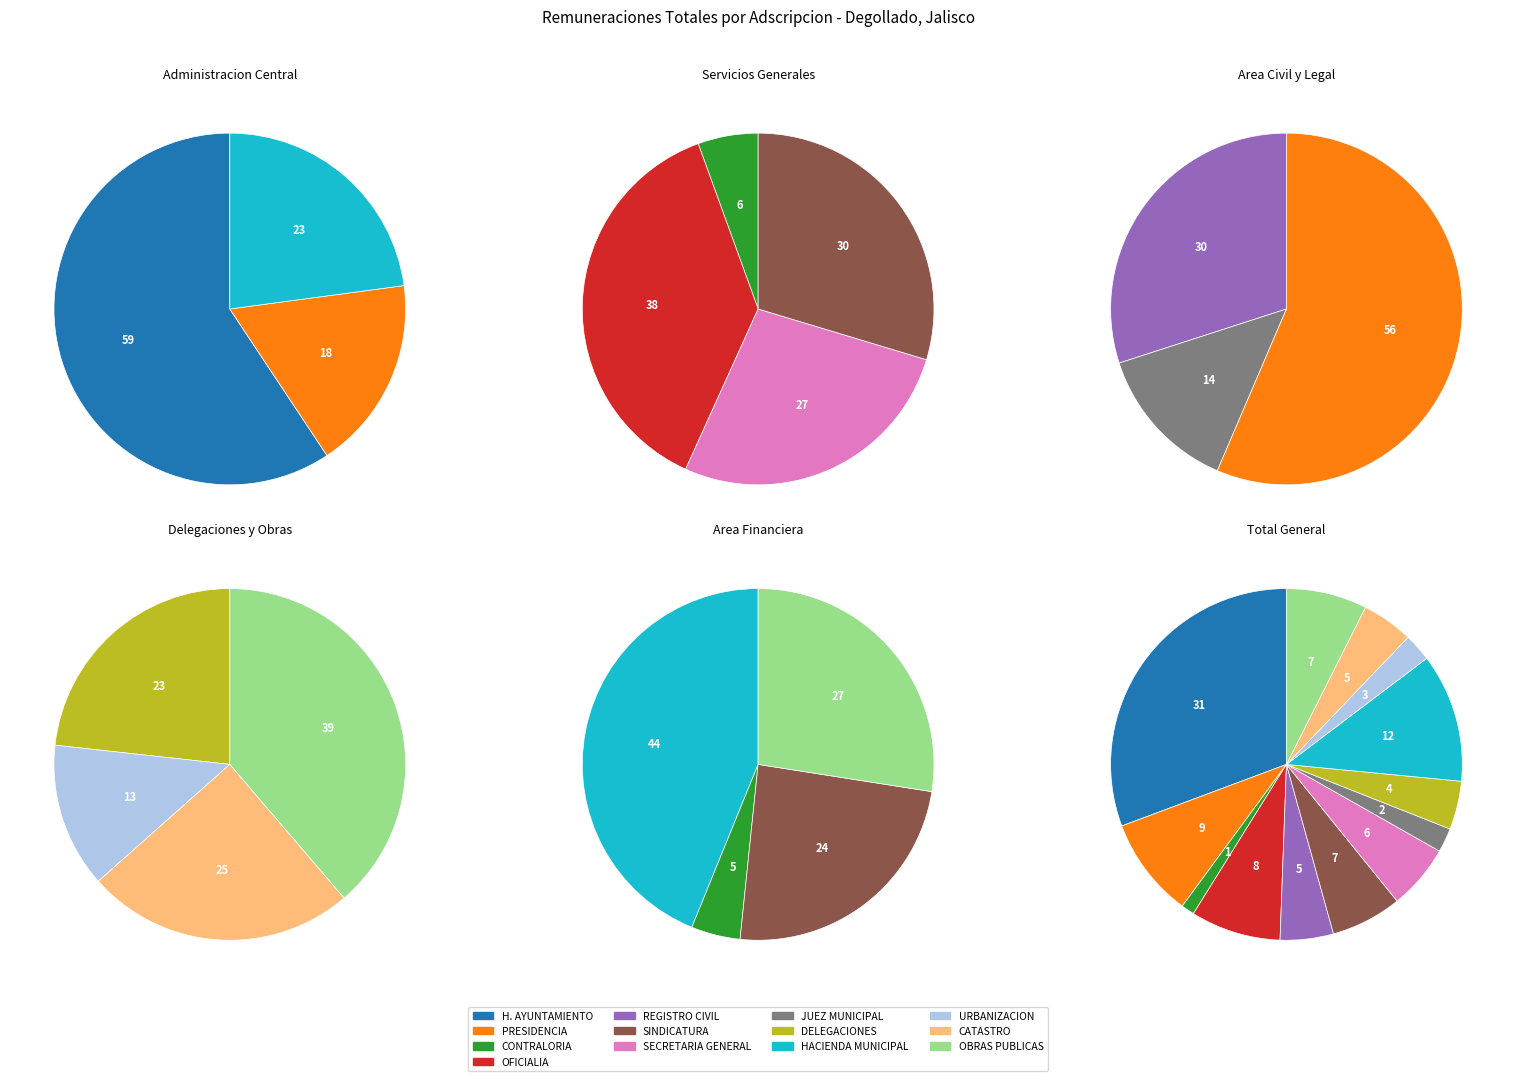

Is there a majority slice in this chart?

No